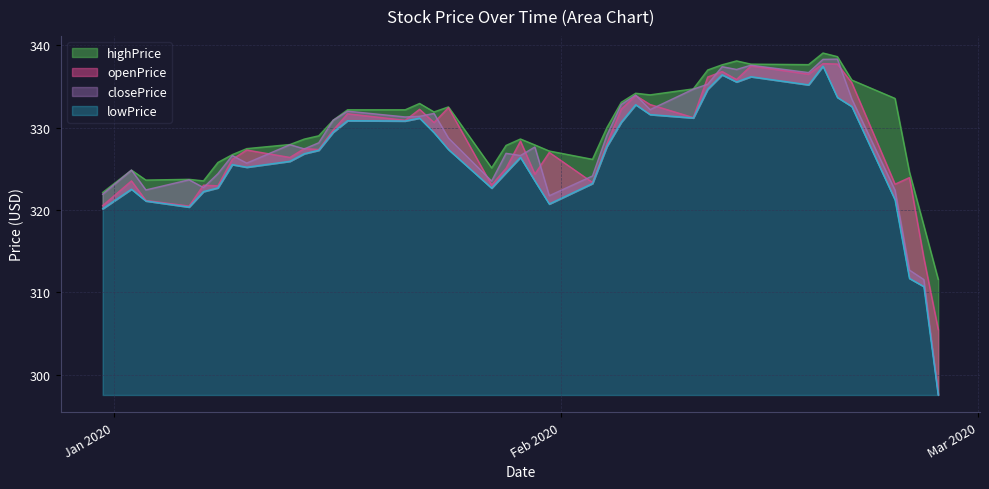

True or false: highPrice and lowPrice intersect in this chart.

False